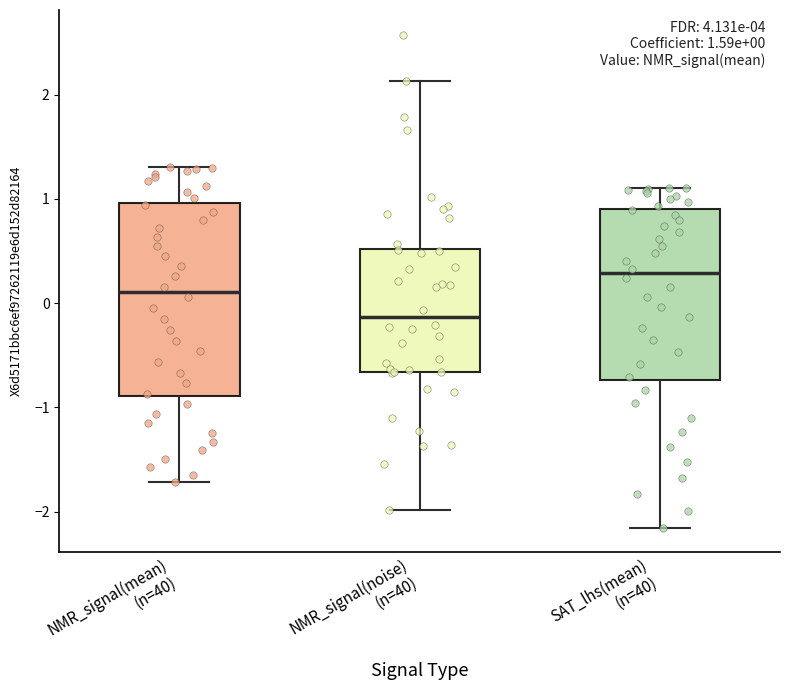

Comparing the boxes themselves (not the whiskers), which one is the tallest?

NMR_signal(mean) (n=40)